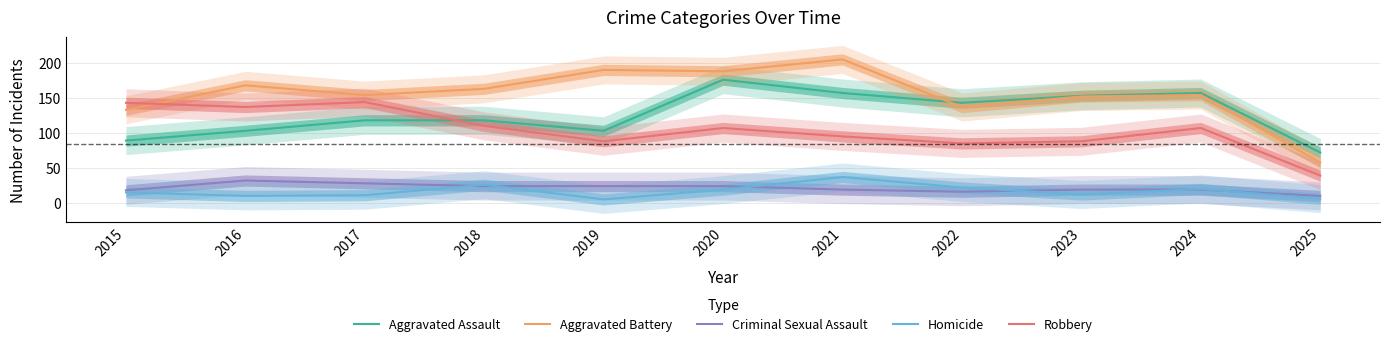

What is the maximum value for Criminal Sexual Assault?

32